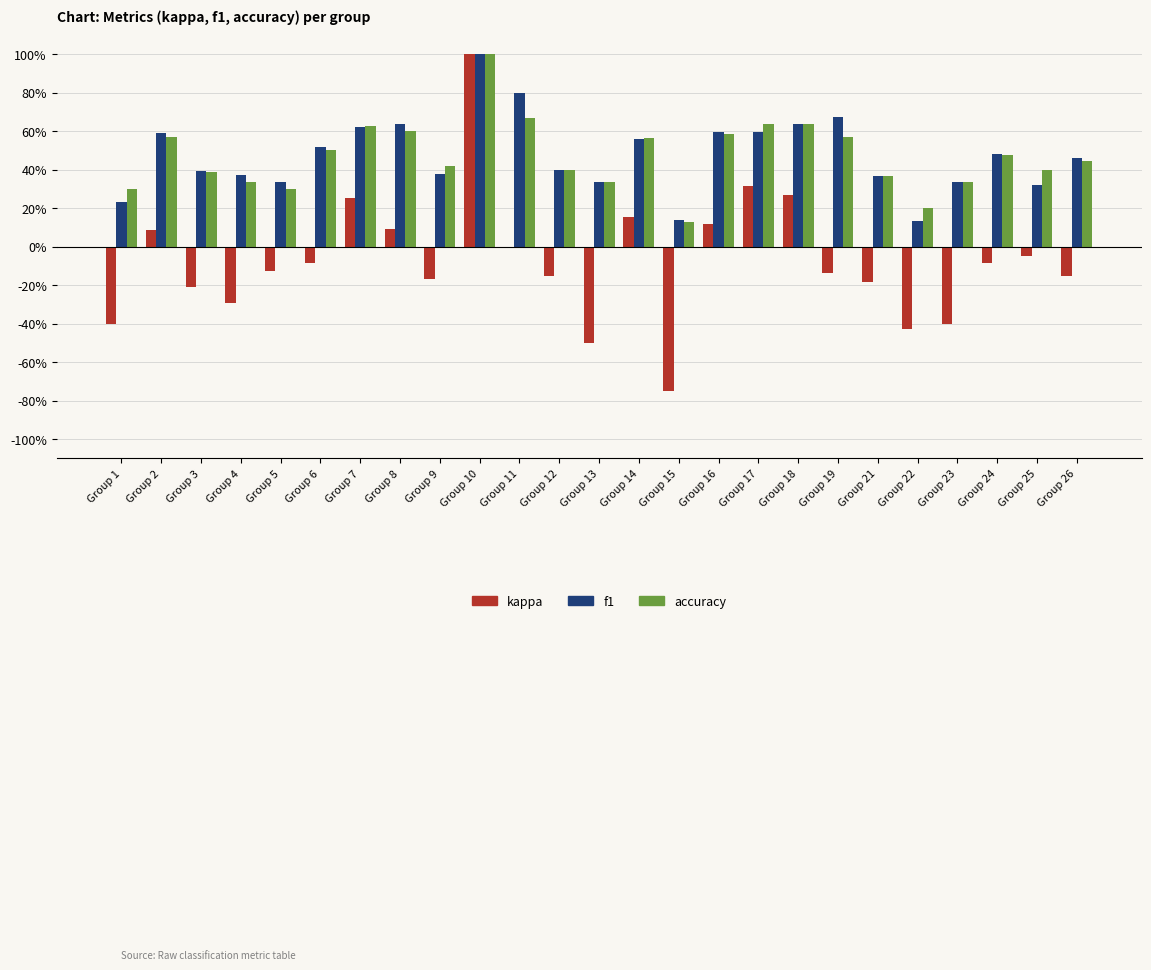

What is the sum of all f1 values?

11.9